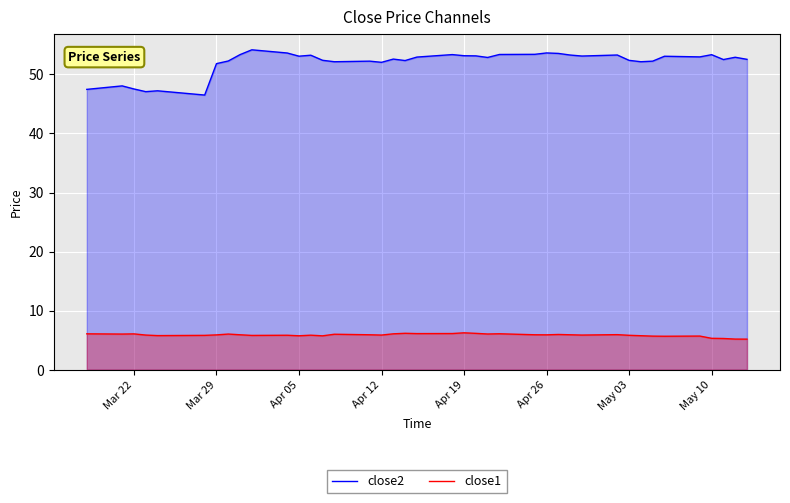

True or false: close2 has more than 0 interior local peaks.

True